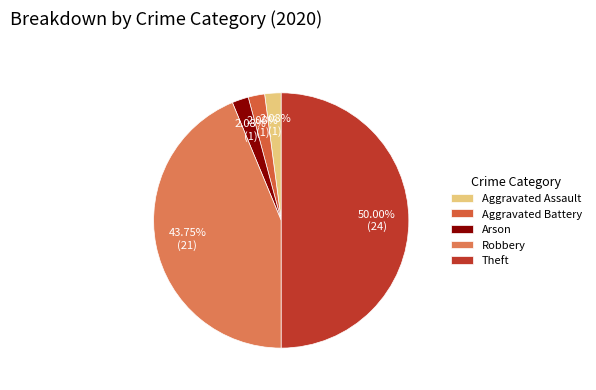

Approximately how many times larger is the value at Arson compared to Aggravated Battery?

1.0